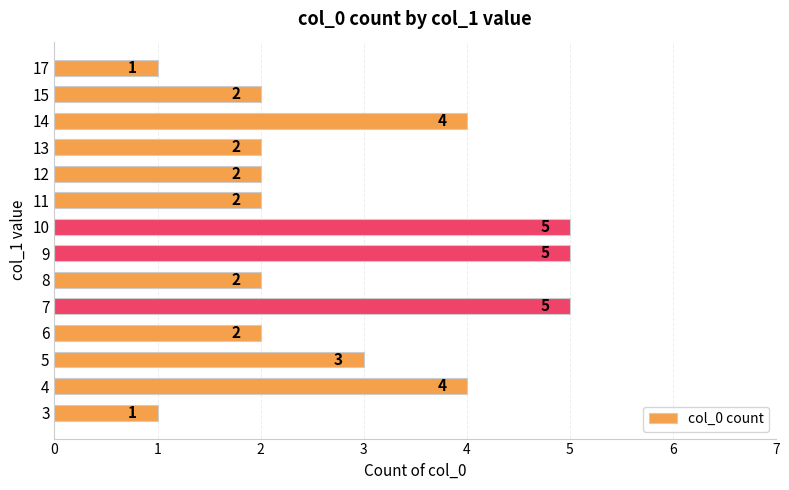

Reading bottom to top, what are all the values shown in this chart?

1	4	3	2	5	2	5	5	2	2	2	4	2	1